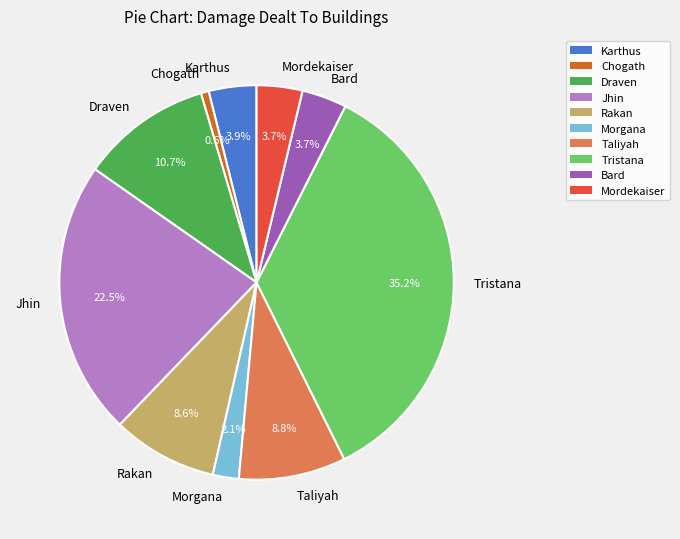

Between Draven and Karthus, which is larger?

Draven